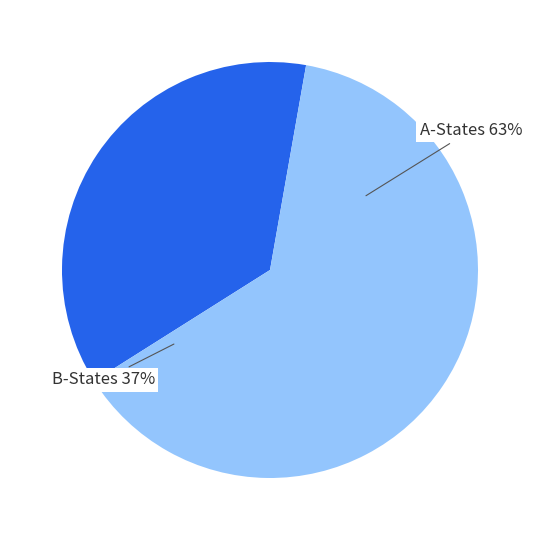

Is it true that Bi1 is 15% of the pie?

False